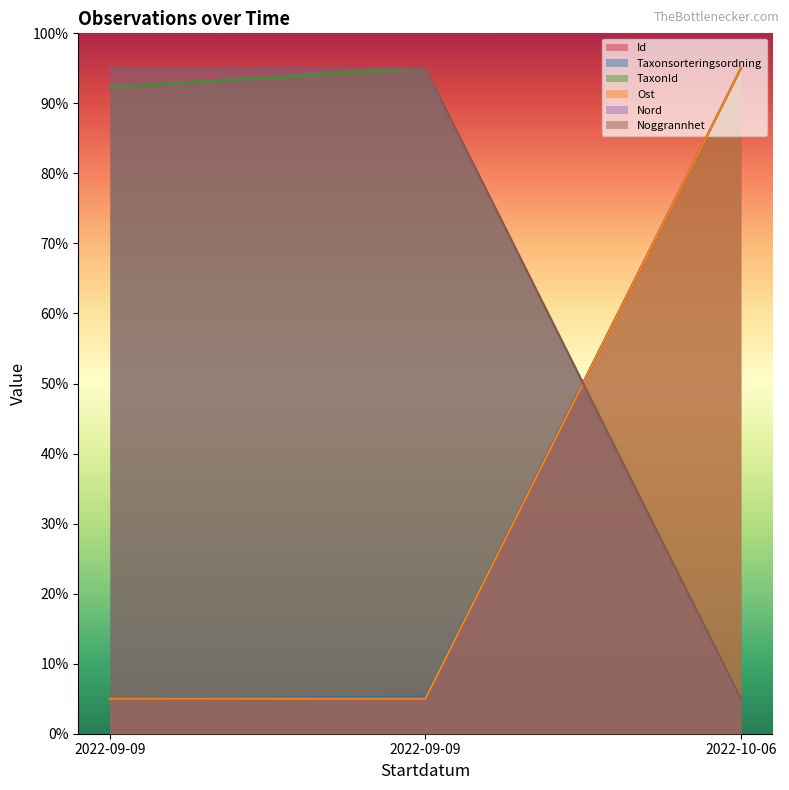

What are all the series names shown in the legend?

Id, Taxonsorteringsordning, TaxonId, Ost, Nord, Noggrannhet